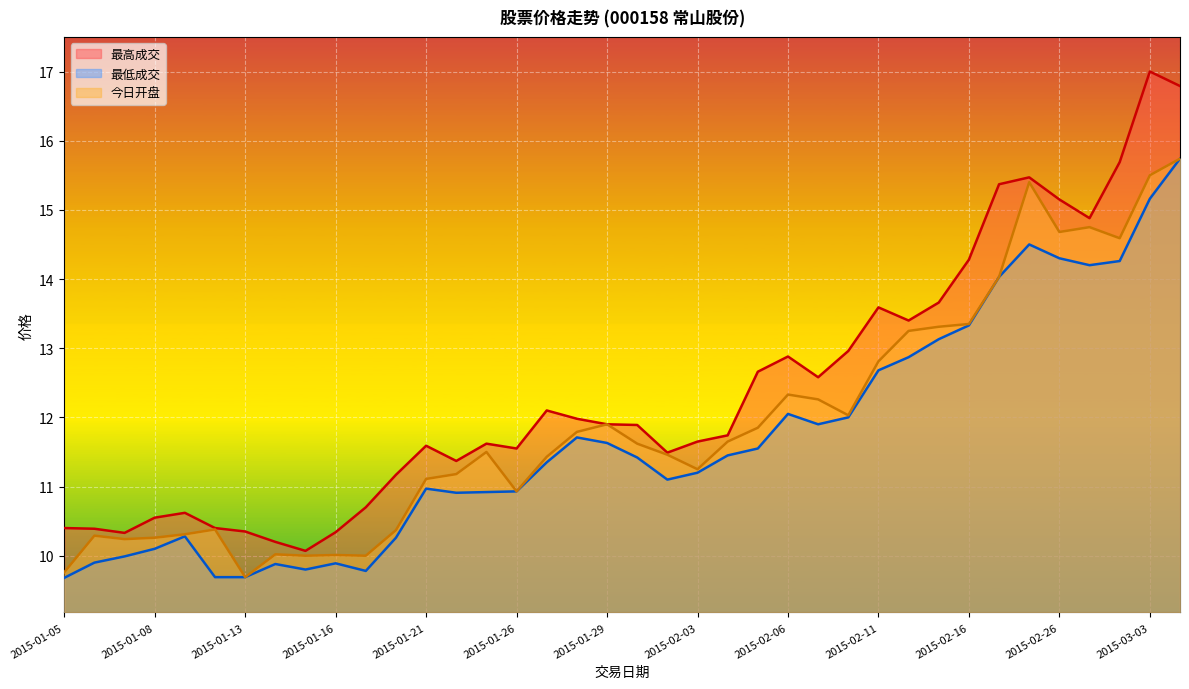

What is the value of the 今日开盘 point at the 8th from the left?

10.0